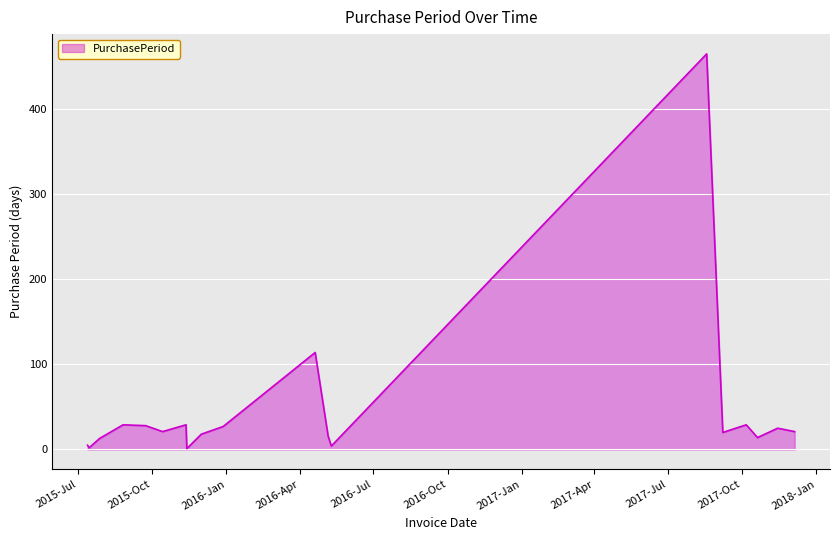

What is the difference between the maximum and minimum values?

464